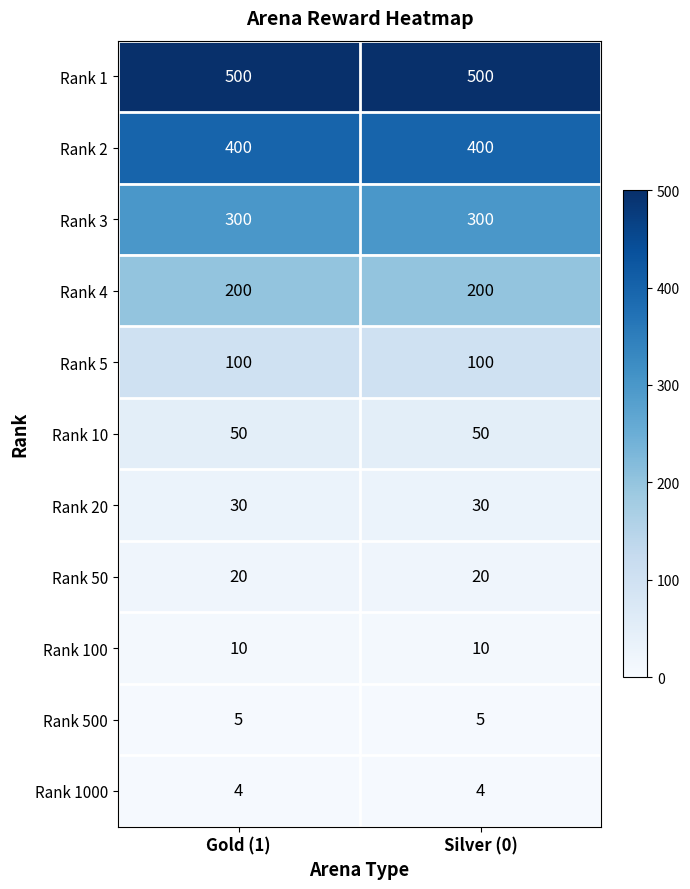

Reading right to left, extract all data points from this chart.

Rank 1: Silver (0)=500	Gold (1)=500
Rank 2: Silver (0)=400	Gold (1)=400
Rank 3: Silver (0)=300	Gold (1)=300
Rank 4: Silver (0)=200	Gold (1)=200
Rank 5: Silver (0)=100	Gold (1)=100
Rank 10: Silver (0)=50	Gold (1)=50
Rank 20: Silver (0)=30	Gold (1)=30
Rank 50: Silver (0)=20	Gold (1)=20
Rank 100: Silver (0)=10	Gold (1)=10
Rank 500: Silver (0)=5	Gold (1)=5
Rank 1000: Silver (0)=4	Gold (1)=4